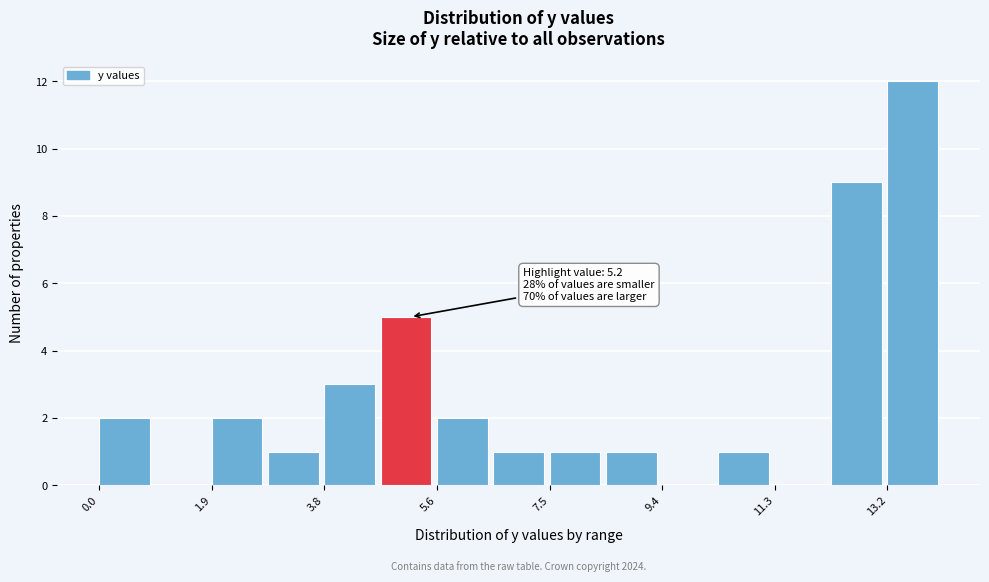

Which range on the x-axis has the tallest bar?

13.16 to 14.10